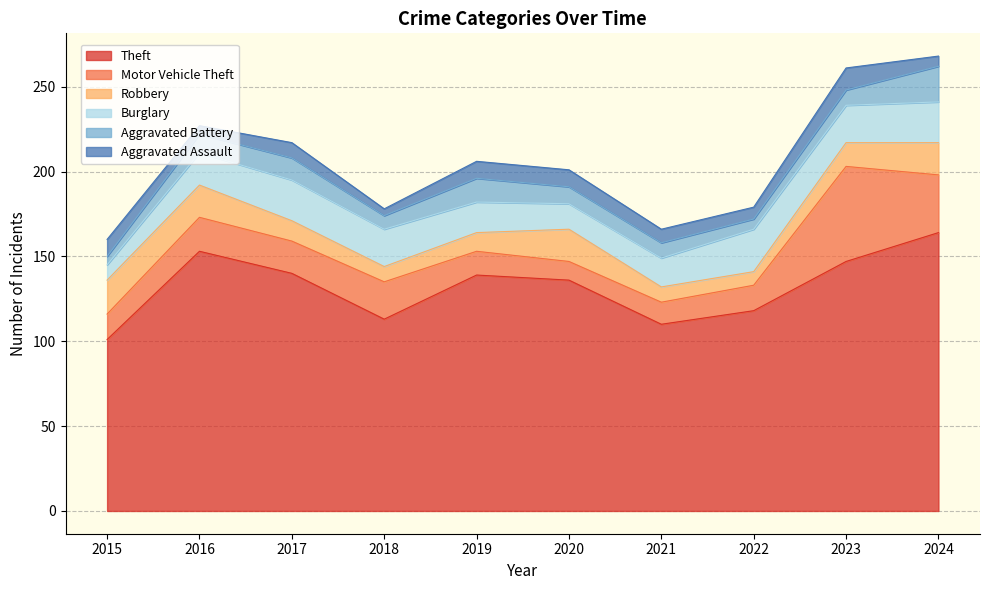

True or false: Robbery has a value of 14 at 2023.

True